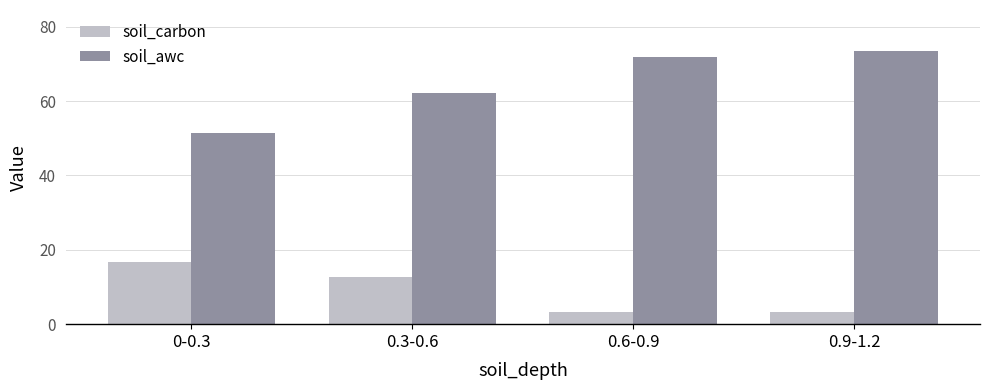

True or false: soil_awc has a value of 111.5 at 0.3-0.6.

False